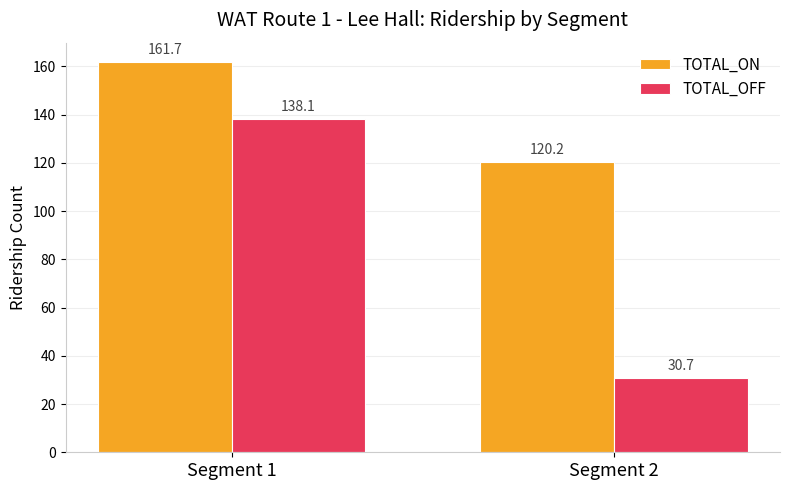

List the series in order of their peak value, lowest first.

TOTAL_OFF, TOTAL_ON